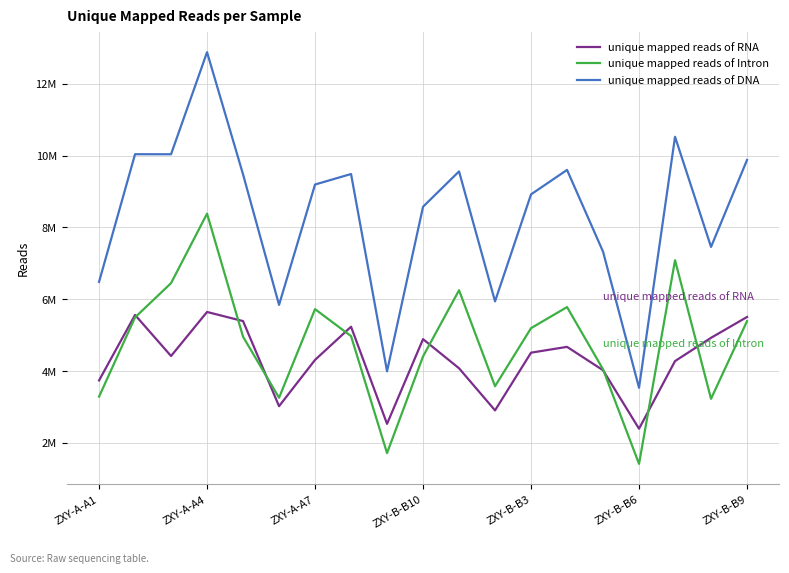

Does the chart have visible grid lines?

Yes